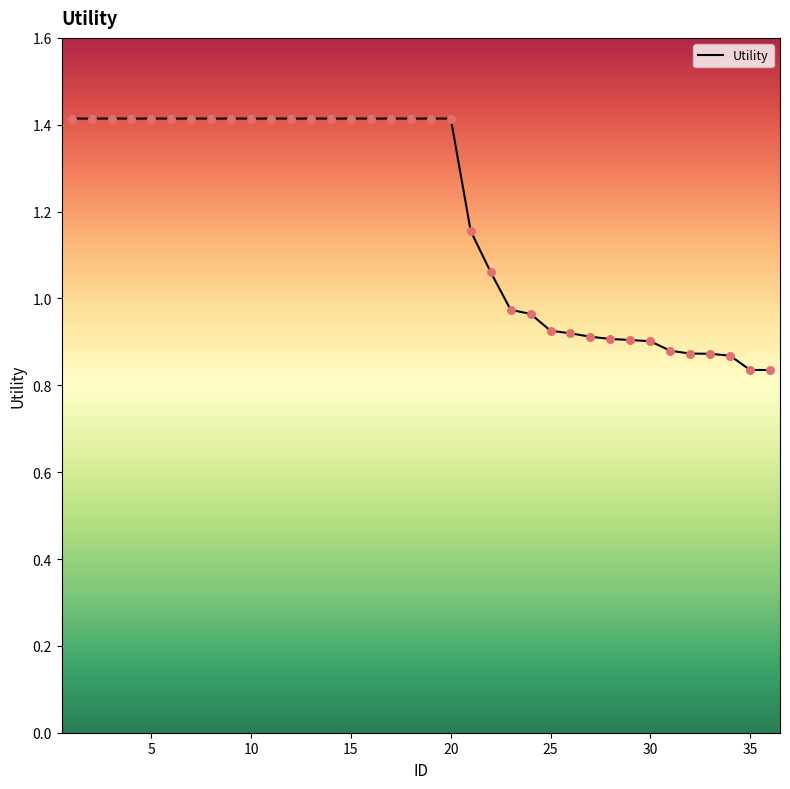

What is the difference between the maximum and minimum values?

0.6